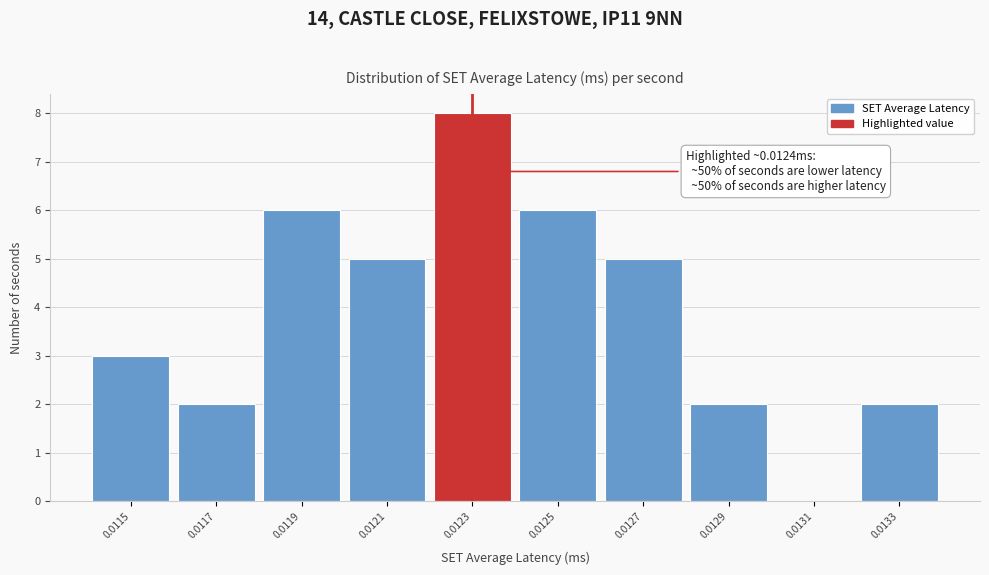

Reading left to right, transcribe all the data shown in this chart.

0.0115=3	0.0117=2	0.0119=6	0.0121=5	0.0123=8	0.0125=6	0.0127=5	0.0129=2	0.0131=0	0.0133=2